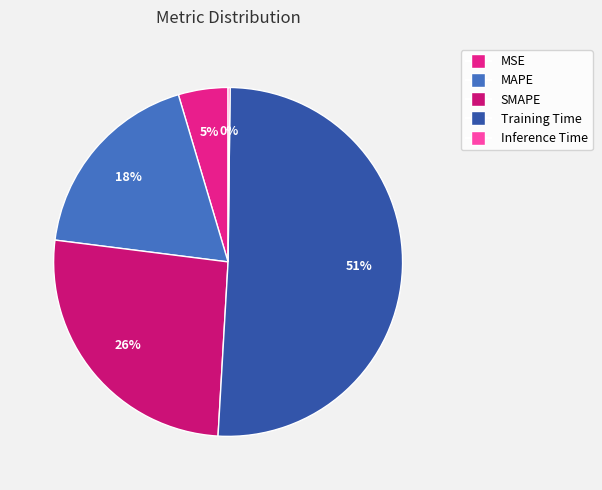

To the nearest percent, what is the difference between the largest and smallest slice percentages?

51%